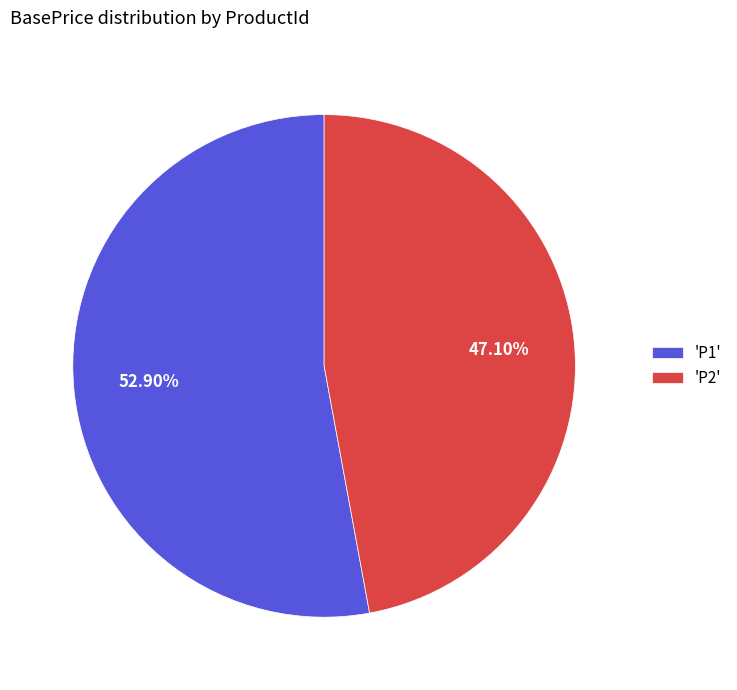

Between 'P1' and 'P2', which is larger?

'P1'